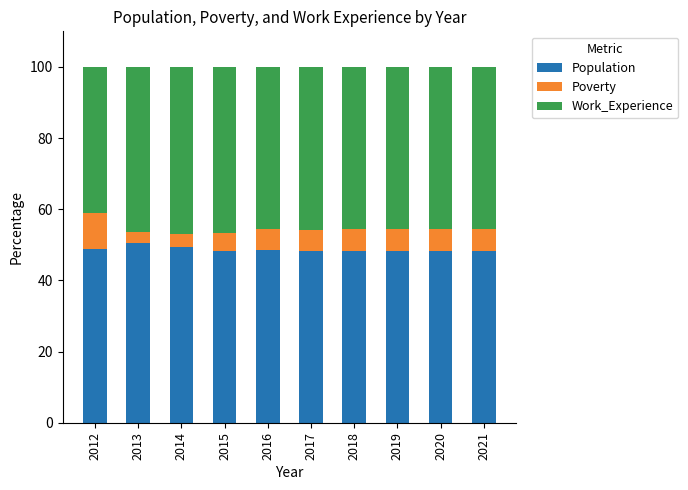

What is the total value across all series at 2014?

100.0